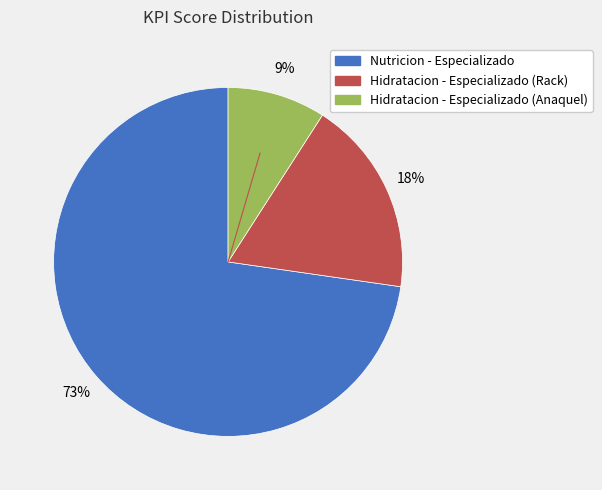

What is the smallest slice in the pie chart?

Hidratacion - Especializado (Anaquel)